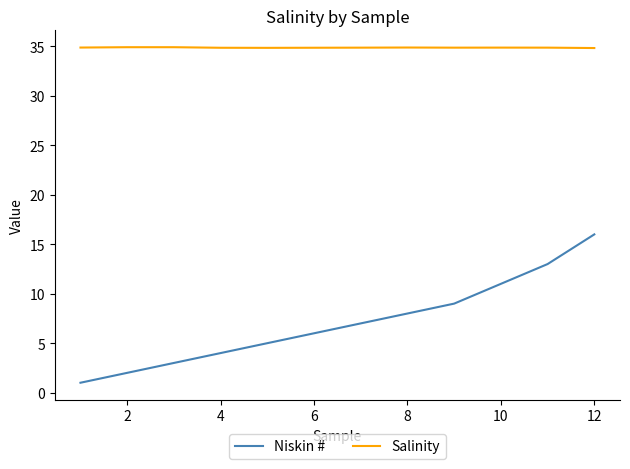

What is the highest value of the Niskin # series?

16.0